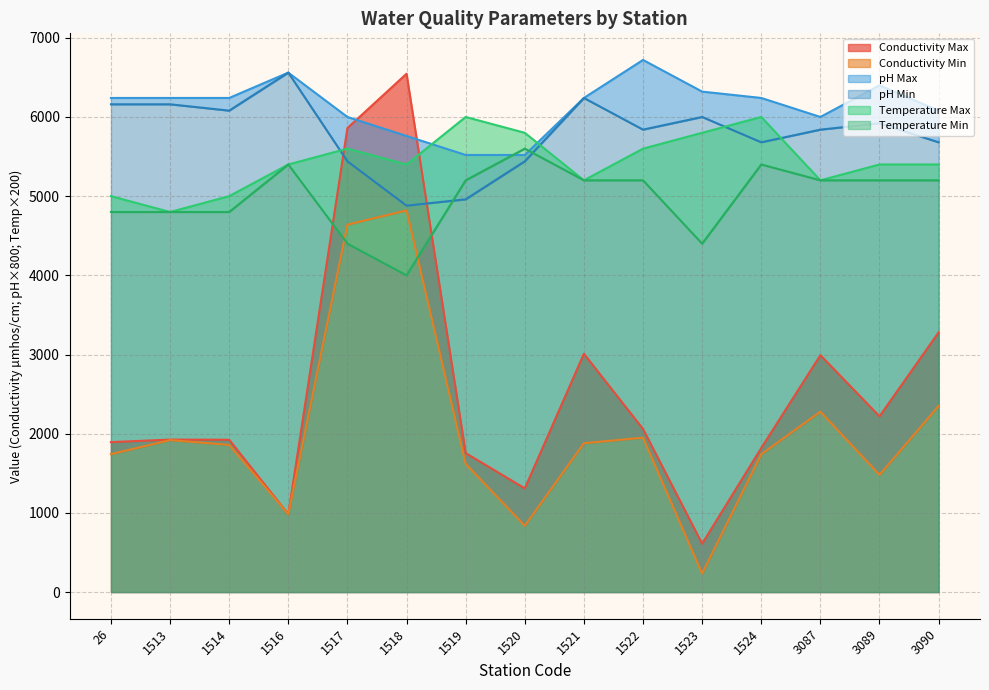

Reading left to right, transcribe all the data shown in this chart.

Conductivity Max: 1894.0	1926.0	1924.0	984.0	5860.0	6546.0	1756.0	1310.0	3010.0	2060.0	612.0	1820.0	2992.0	2220.0	3280.0
Conductivity Min: 1742.0	1920.0	1859.0	984.0	4640.0	4820.0	1620.0	837.0	1880.0	1950.0	234.0	1740.0	2279.0	1480.0	2350.0
pH Max: 6240.0	6240.0	6240.0	6560.0	6000.0	5760.0	5520.0	5520.0	6240.0	6720.0	6320.0	6240.0	6000.0	6400.0	6080.0
pH Min: 6160.0	6160.0	6080.0	6560.0	5440.0	4880.0	4960.0	5440.0	6240.0	5840.0	6000.0	5680.0	5840.0	5920.0	5680.0
Temperature Max: 5000.0	4800.0	5000.0	5400.0	5600.0	5400.0	6000.0	5800.0	5200.0	5600.0	5800.0	6000.0	5200.0	5400.0	5400.0
Temperature Min: 4800.0	4800.0	4800.0	5400.0	4400.0	4000.0	5200.0	5600.0	5200.0	5200.0	4400.0	5400.0	5200.0	5200.0	5200.0